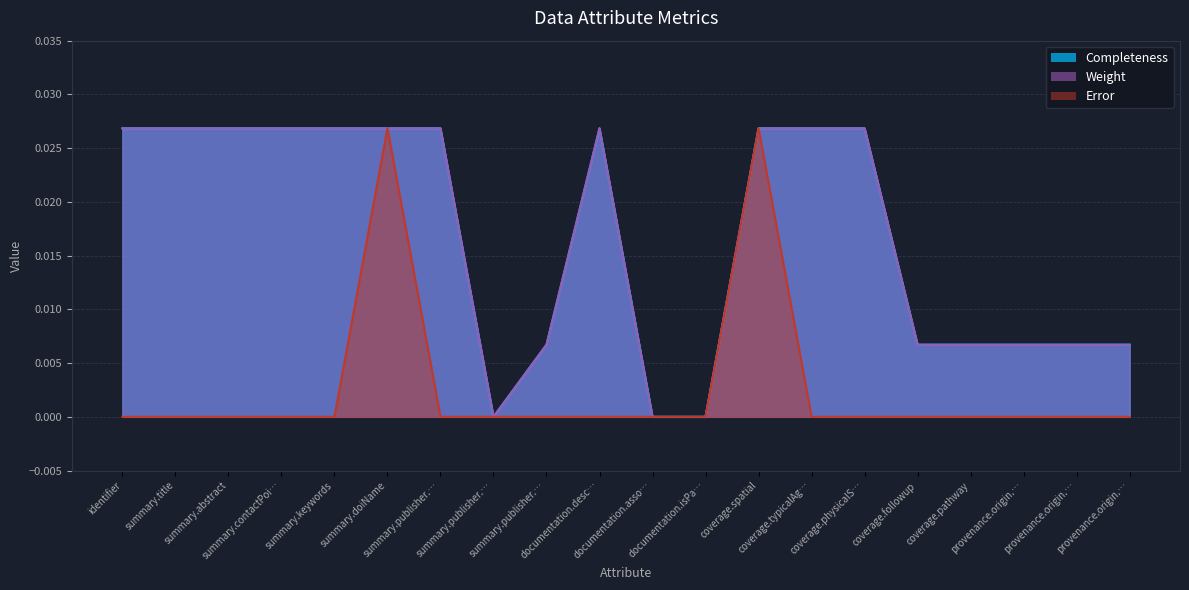

Which series has the largest range (max minus min)?

Completeness